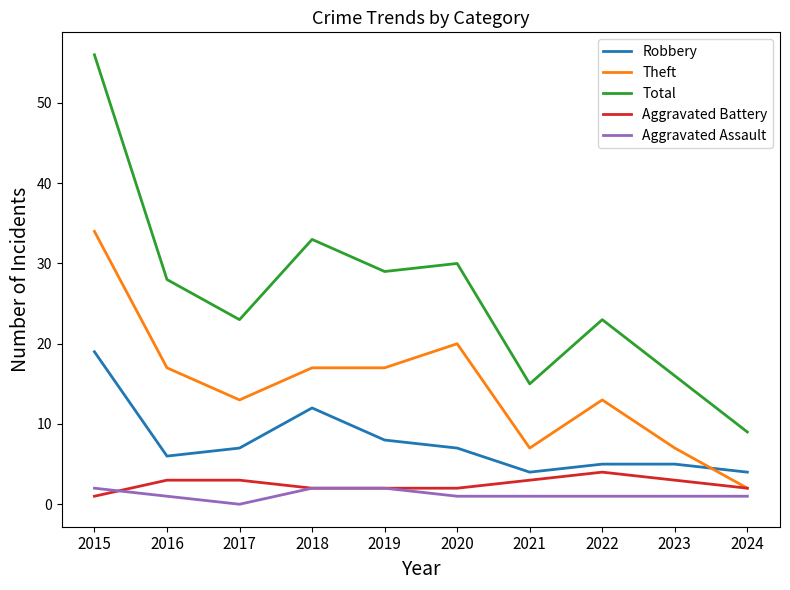

True or false: Robbery and Total intersect in this chart.

False